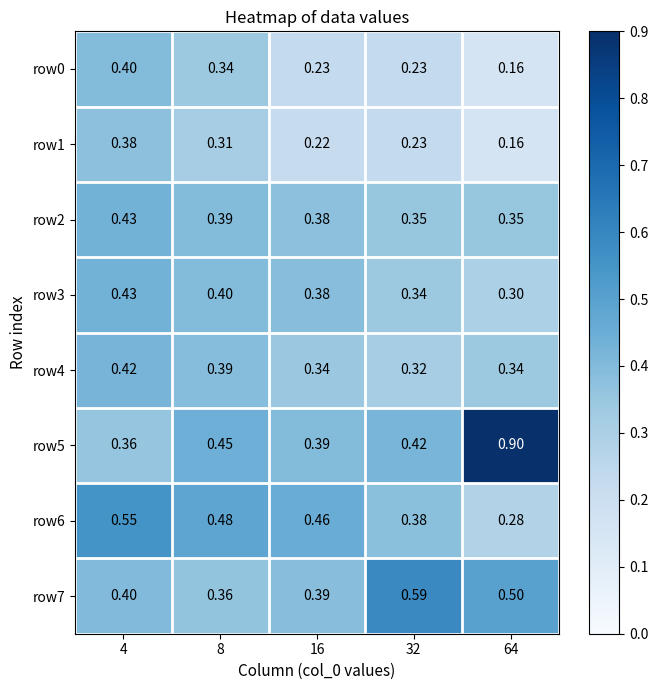

Is the value of row0 at 32 greater than the value of row5 at 32?

No